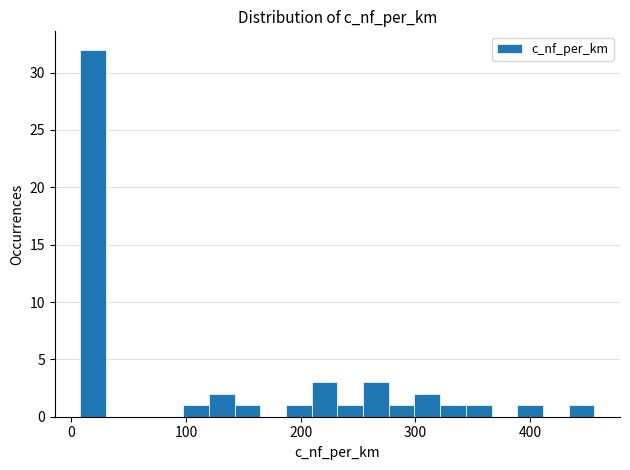

Around what value on the x-axis is the tallest bar? Give the approximate position of its centre, as read against the axis.

20